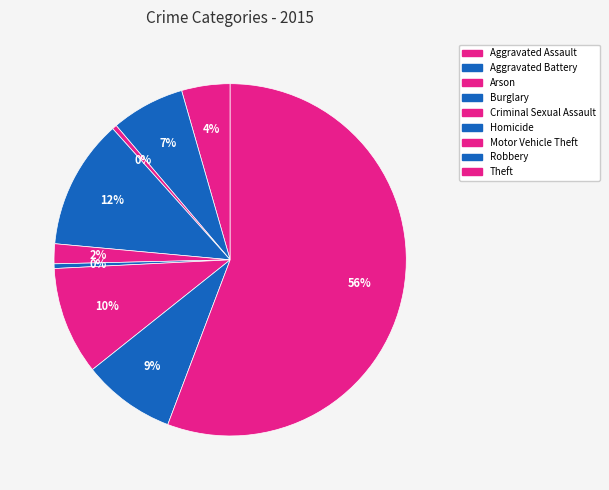

Which category accounts for the majority?

Theft